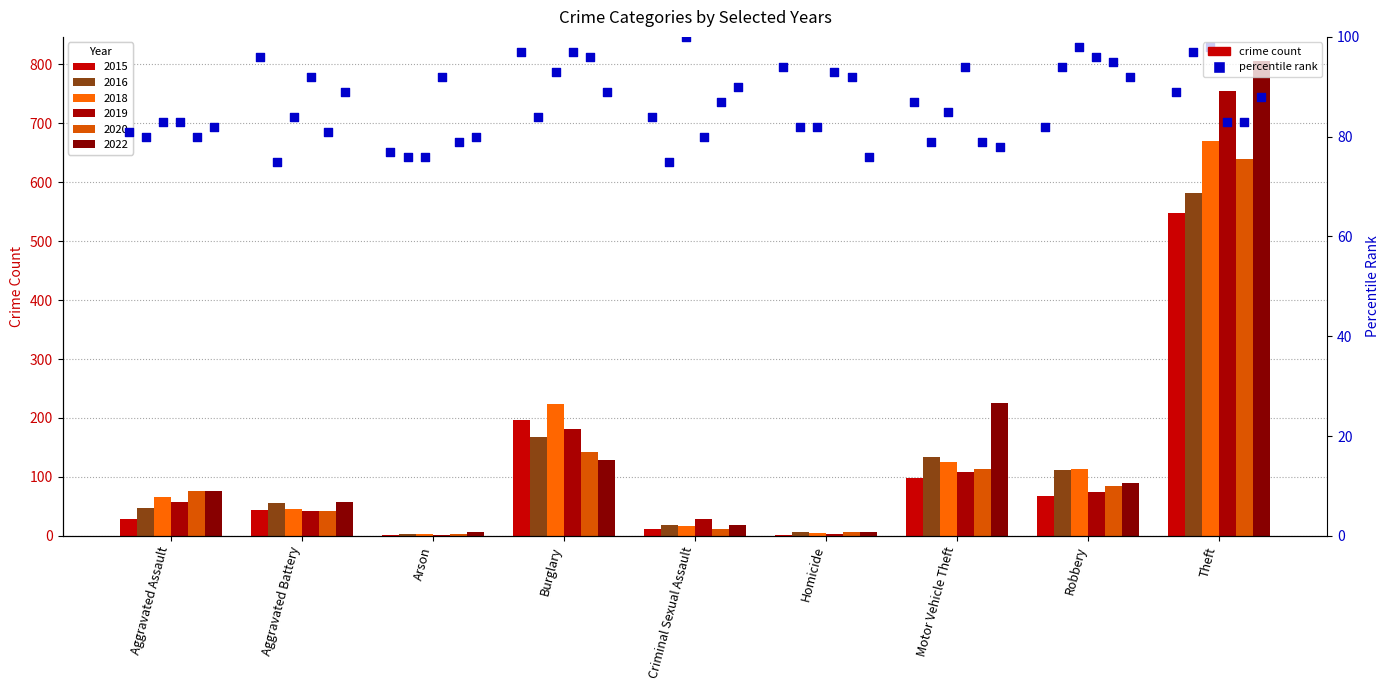

Which series has the largest total across all categories?

2022